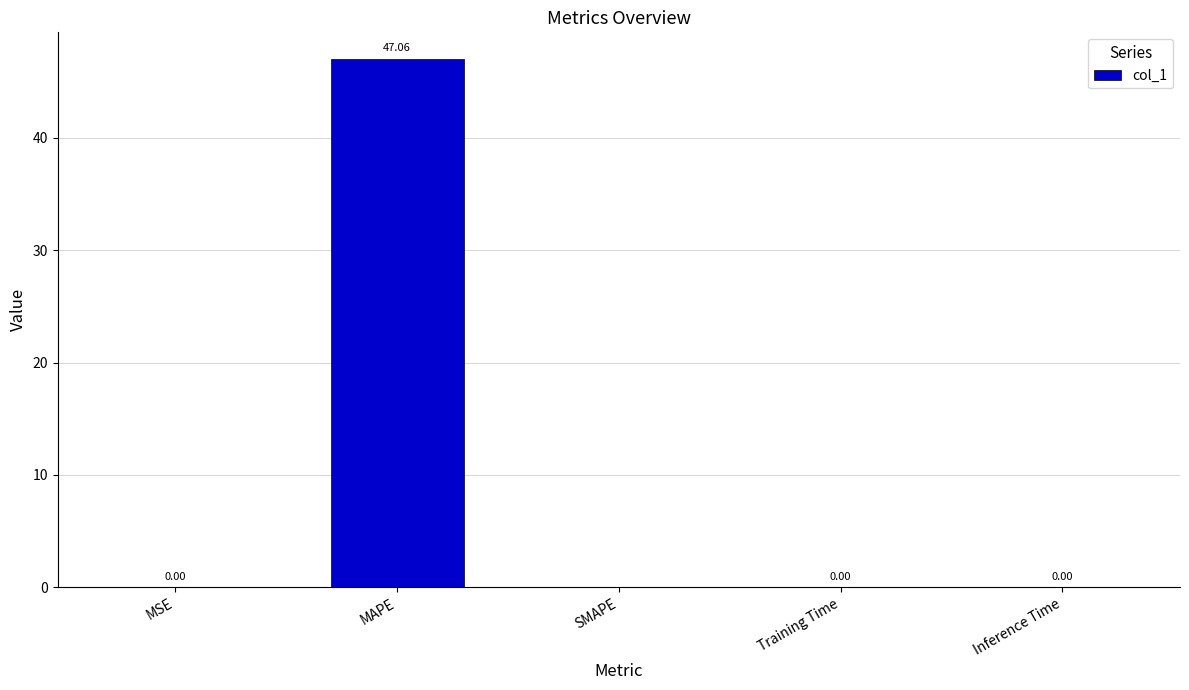

Are the bars horizontal?

No